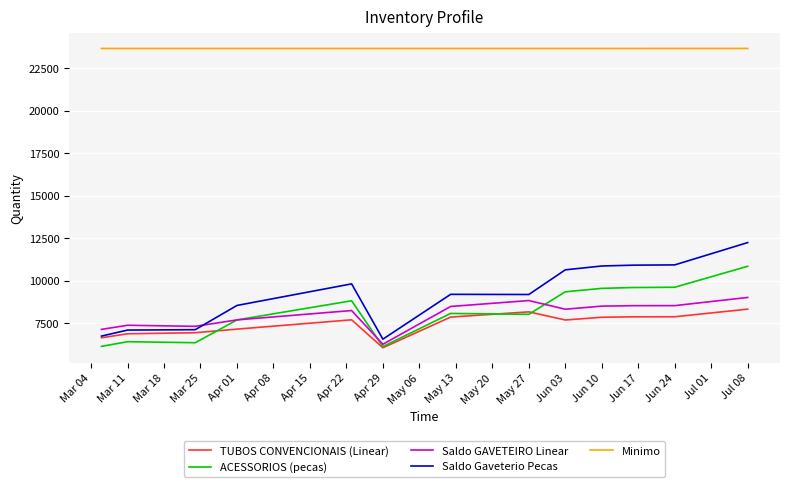

Which series has the largest total across all categories?

Minimo